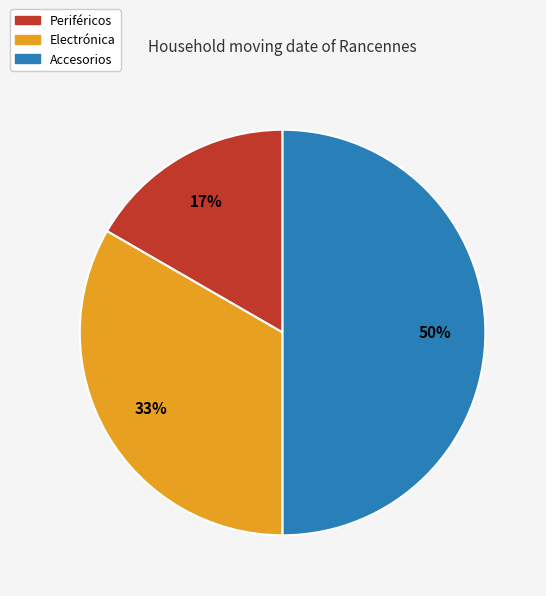

To the nearest percent, what percentage of the pie is Periféricos?

17%